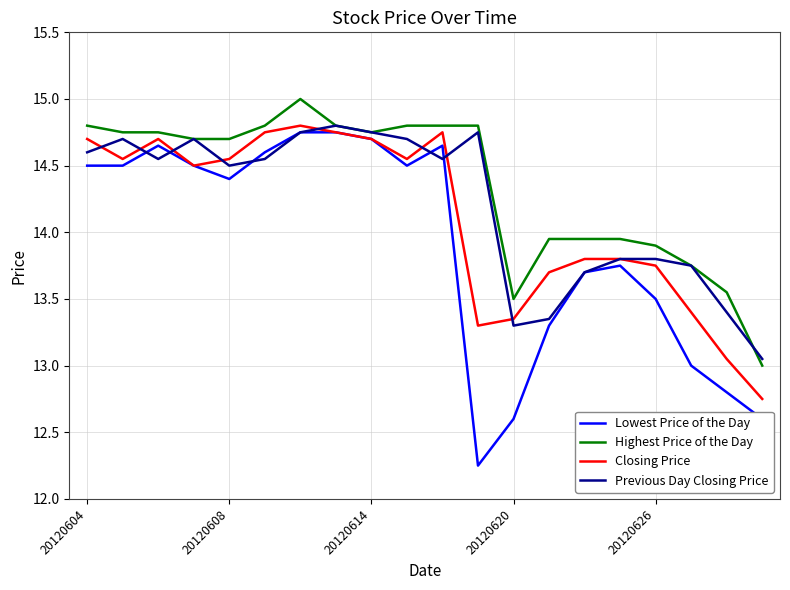

True or false: Lowest Price of the Day and Previous Day Closing Price intersect in this chart.

True